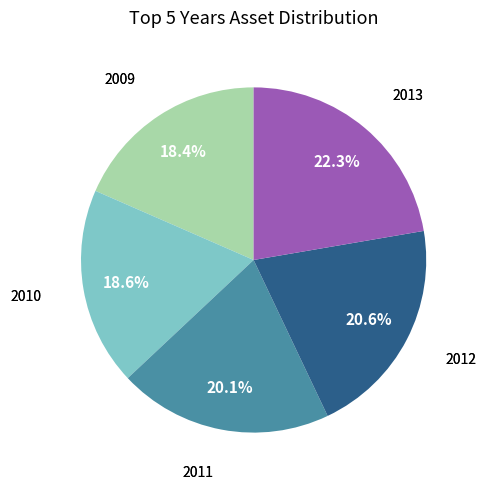

Is there any slice that represents more than half of the pie?

No